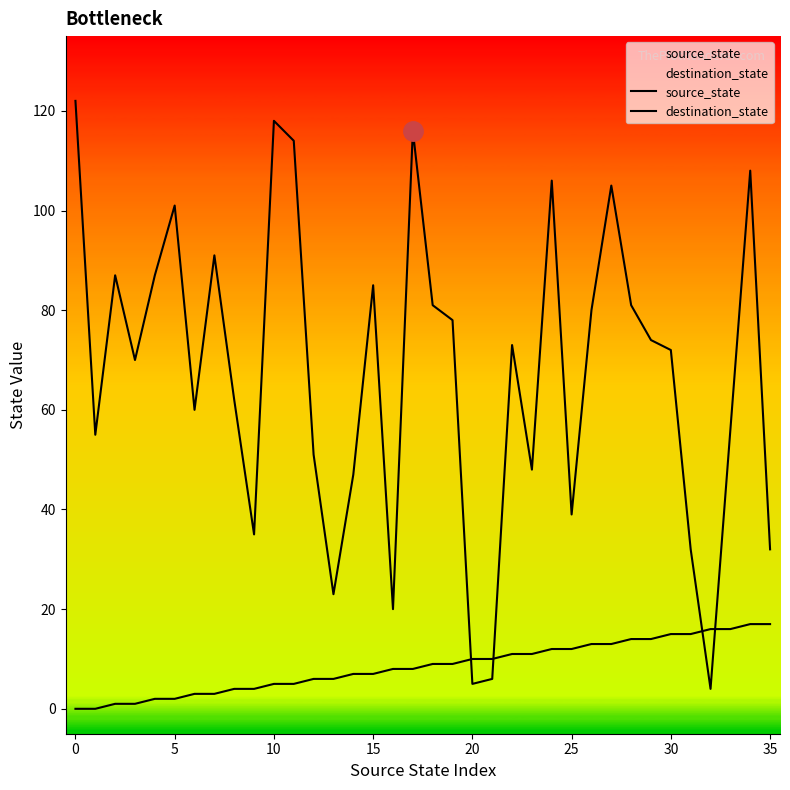

What is the sum of all source_state values?

306